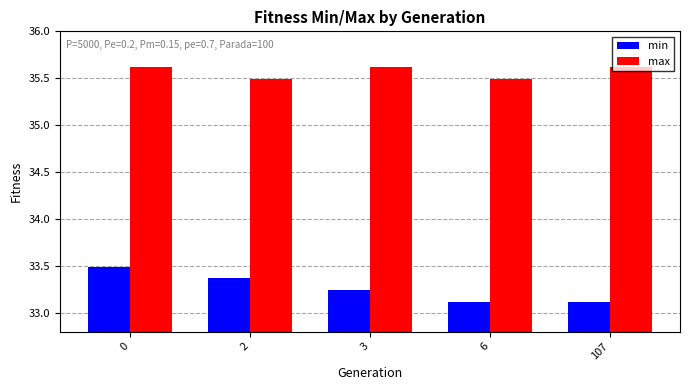

What is the difference between the second highest and minimum values in the max series?

0.1